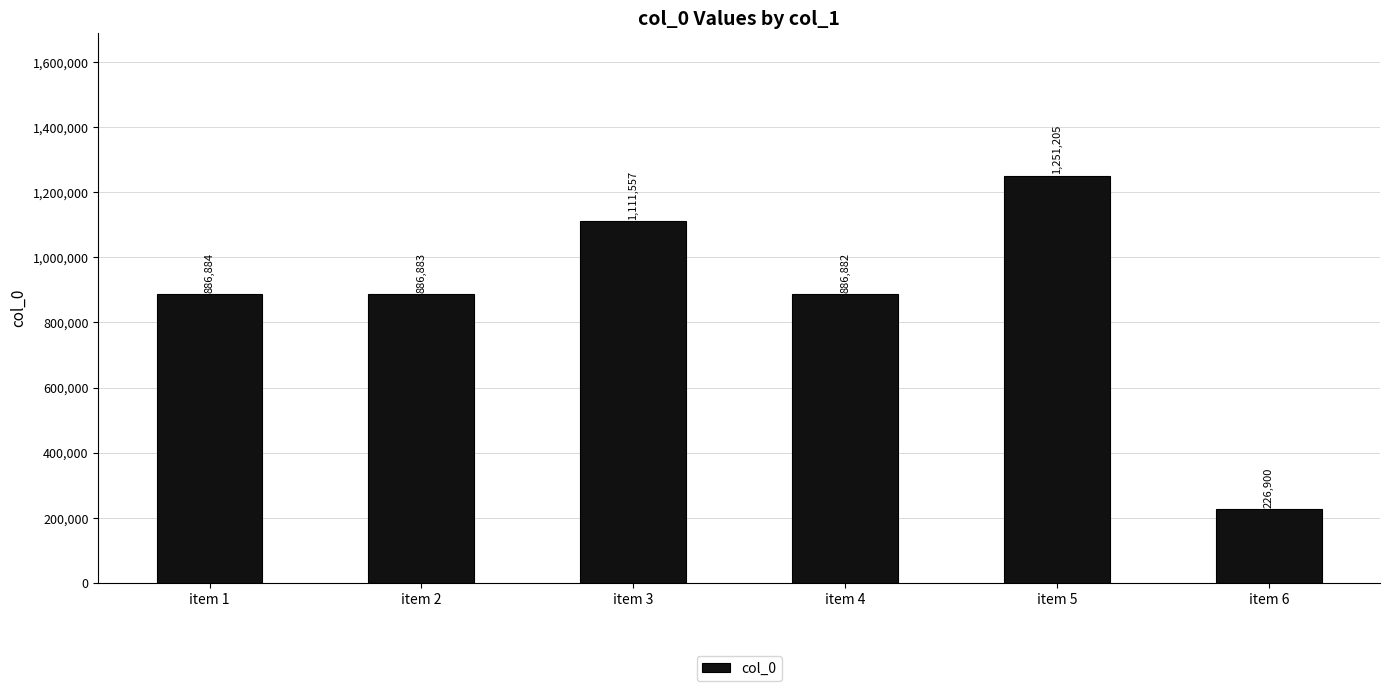

What is the change in value from item 2 to item 4?

-1